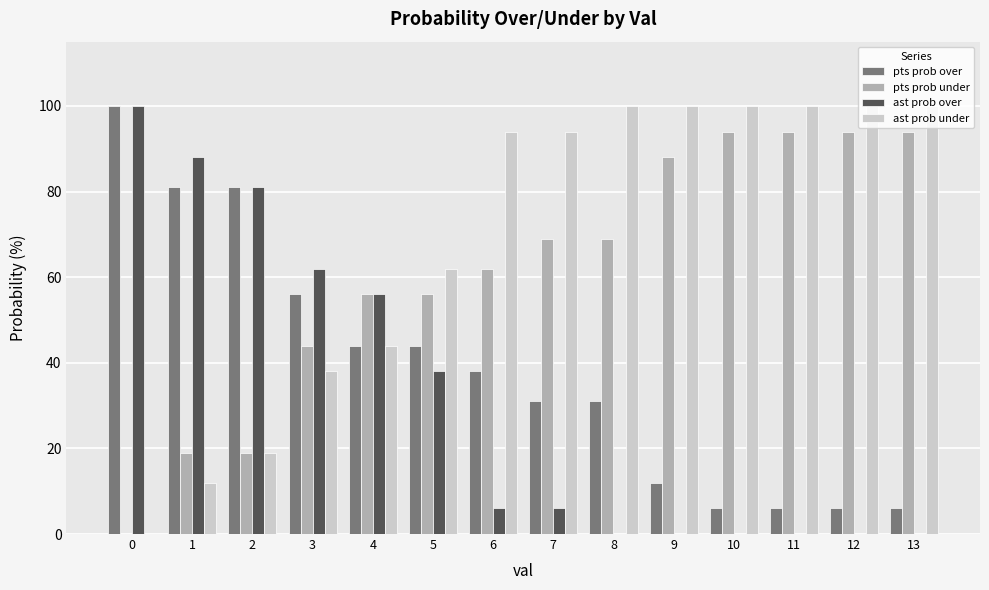

True or false: pts prob under has a value of 19 at 2.

True